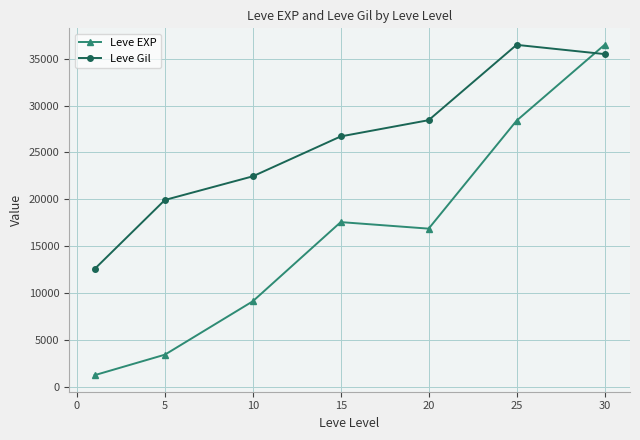

List the series in order of their overall mean, highest first.

Leve Gil, Leve EXP